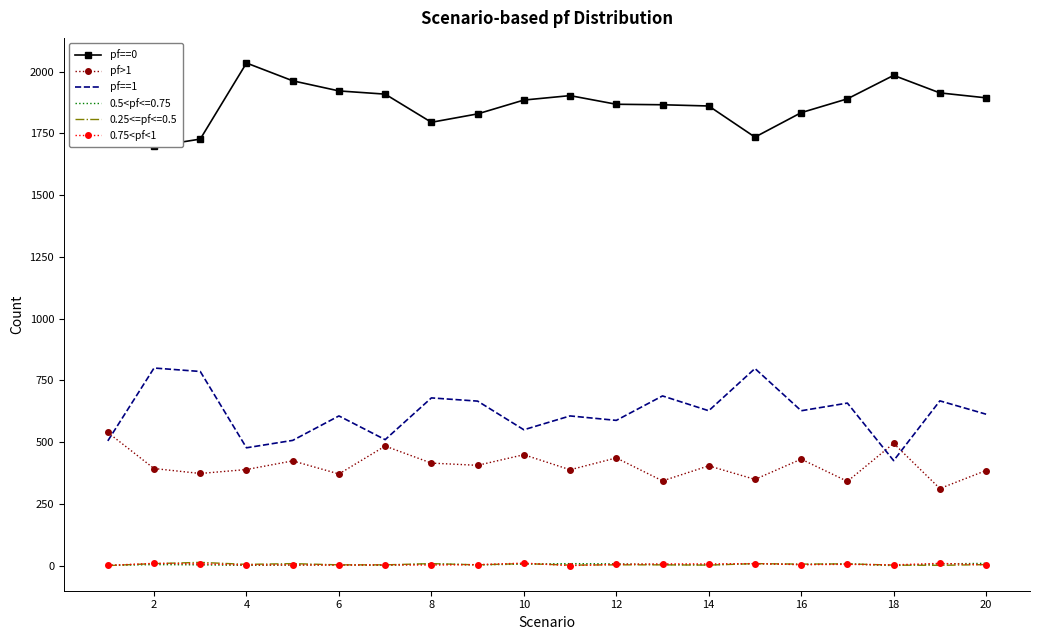

The value of pf>1 at 10 is 449. True or false?

True